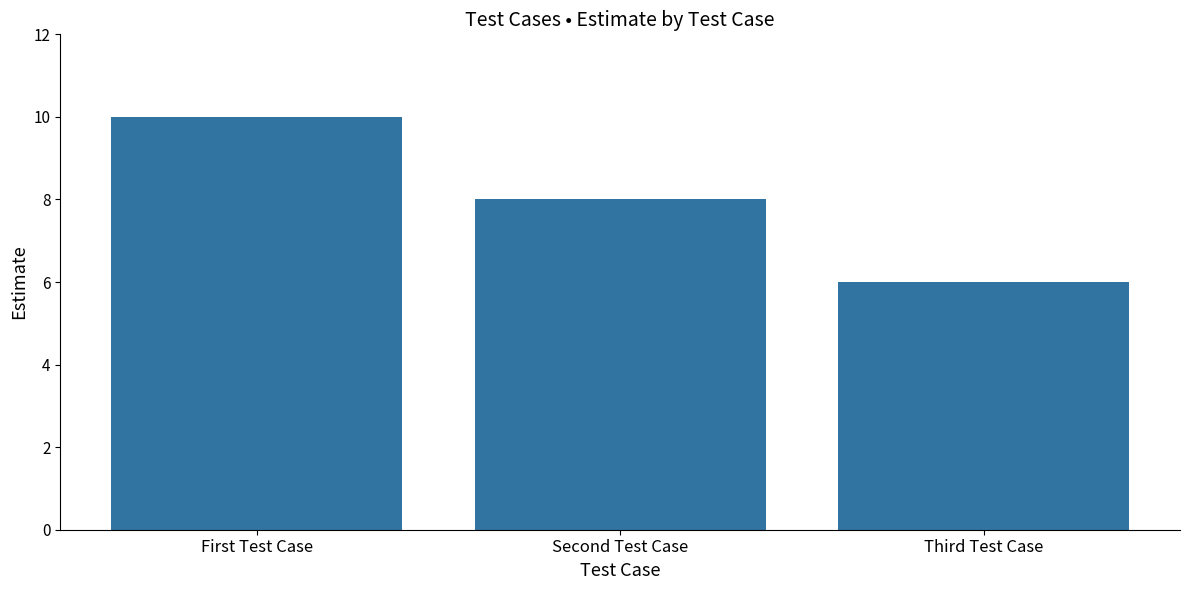

At which label does the data first exceed 8?

First Test Case